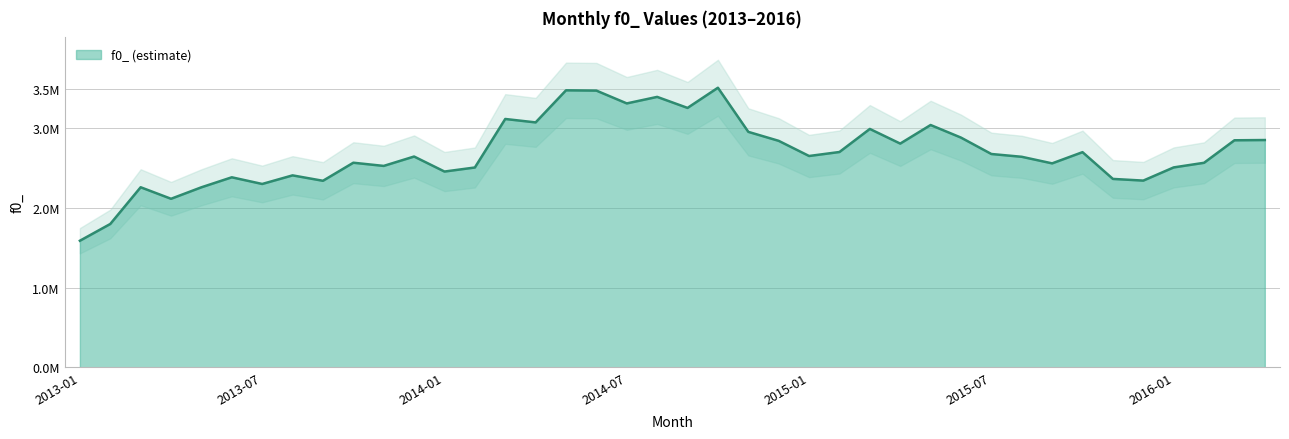

At which label does the data first exceed 2653819?

2014-03